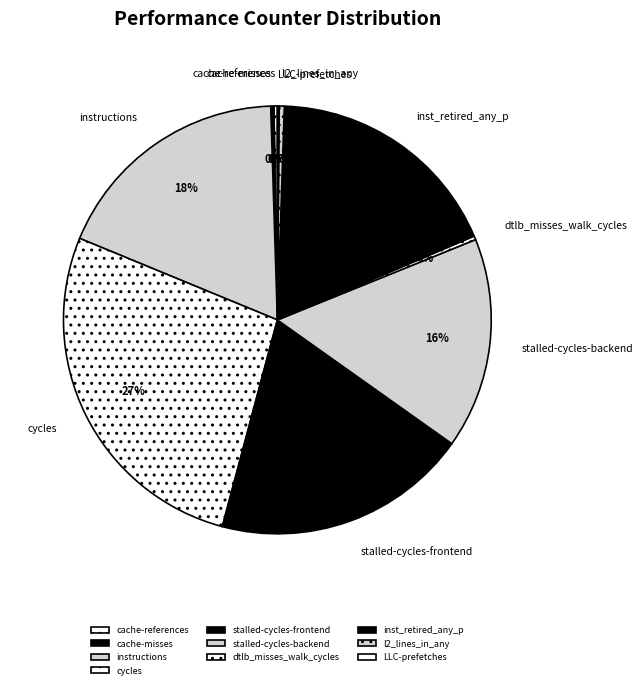

Between cycles and instructions, which is larger?

cycles